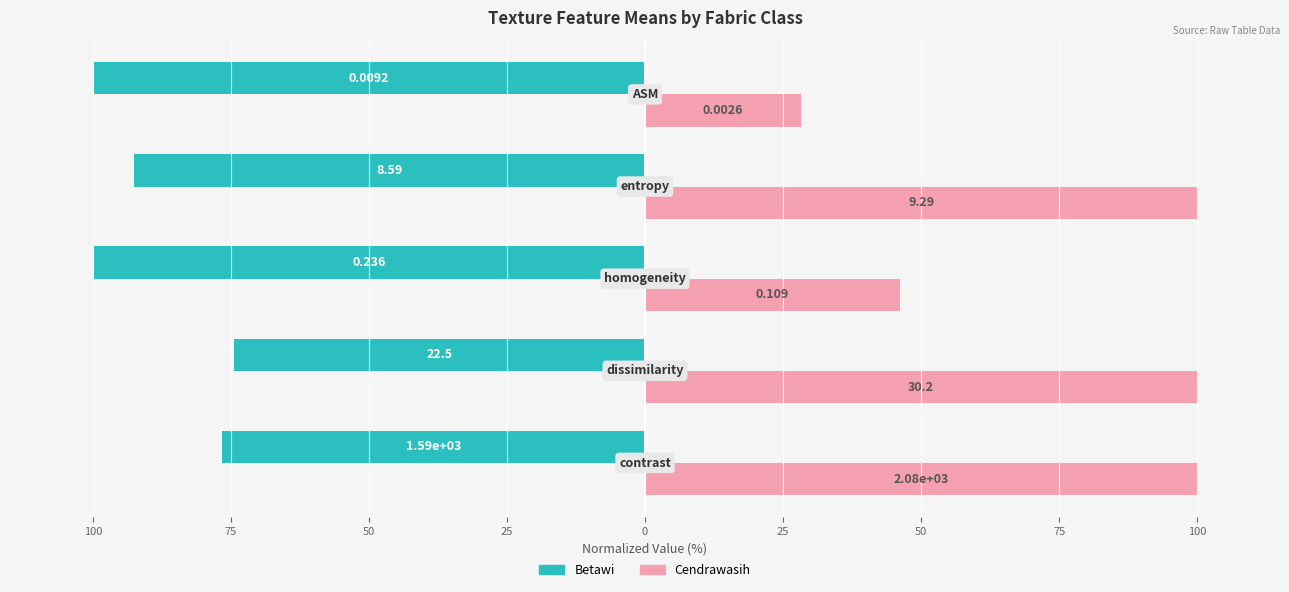

Which series has the largest total across all categories?

Cendrawasih